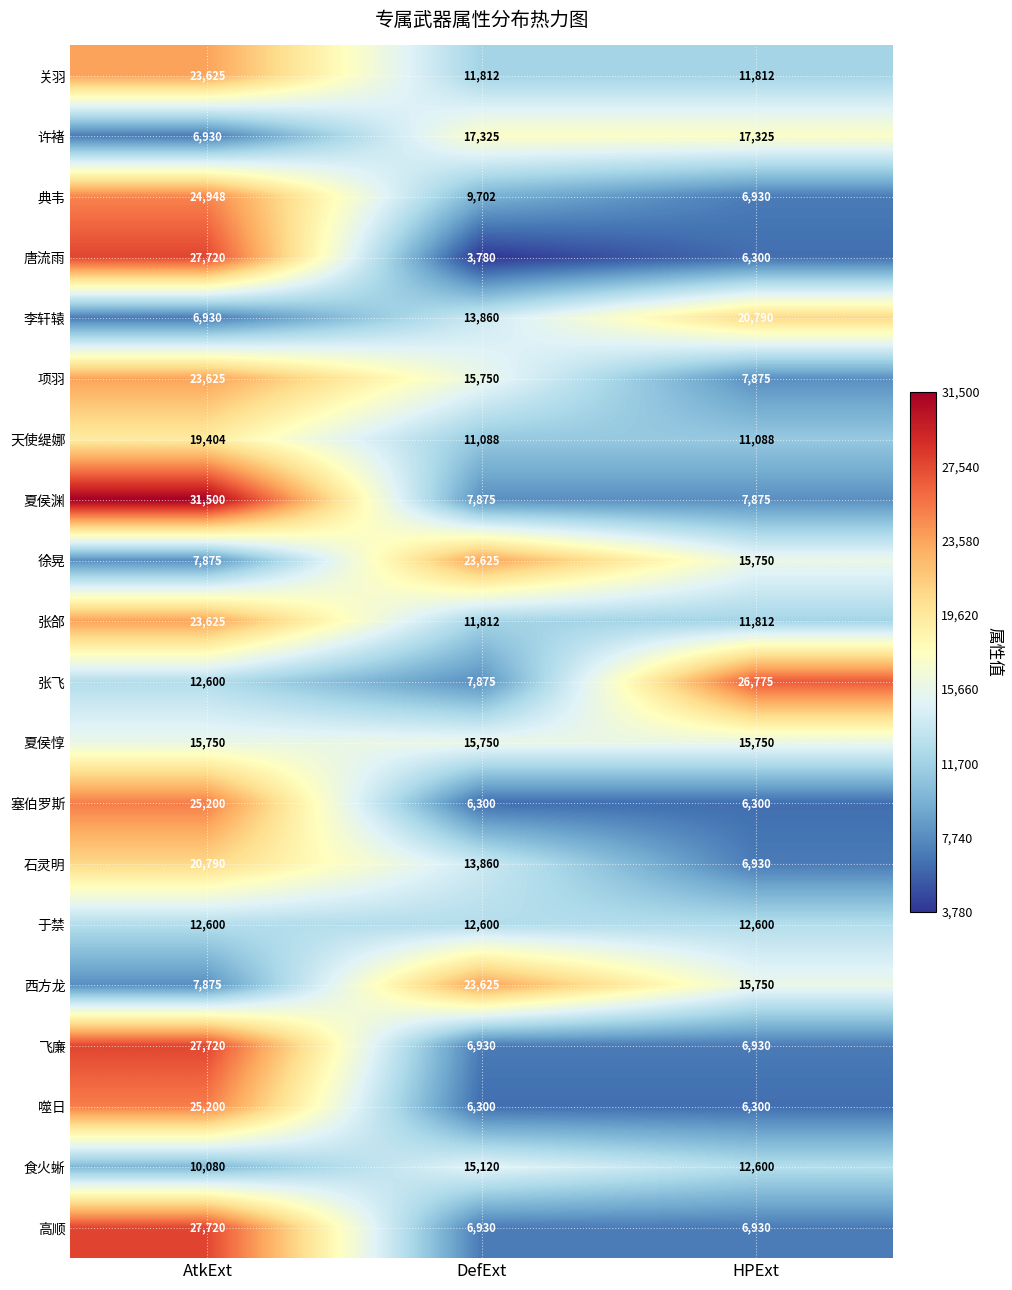

Which category has the highest value across all series?

AtkExt